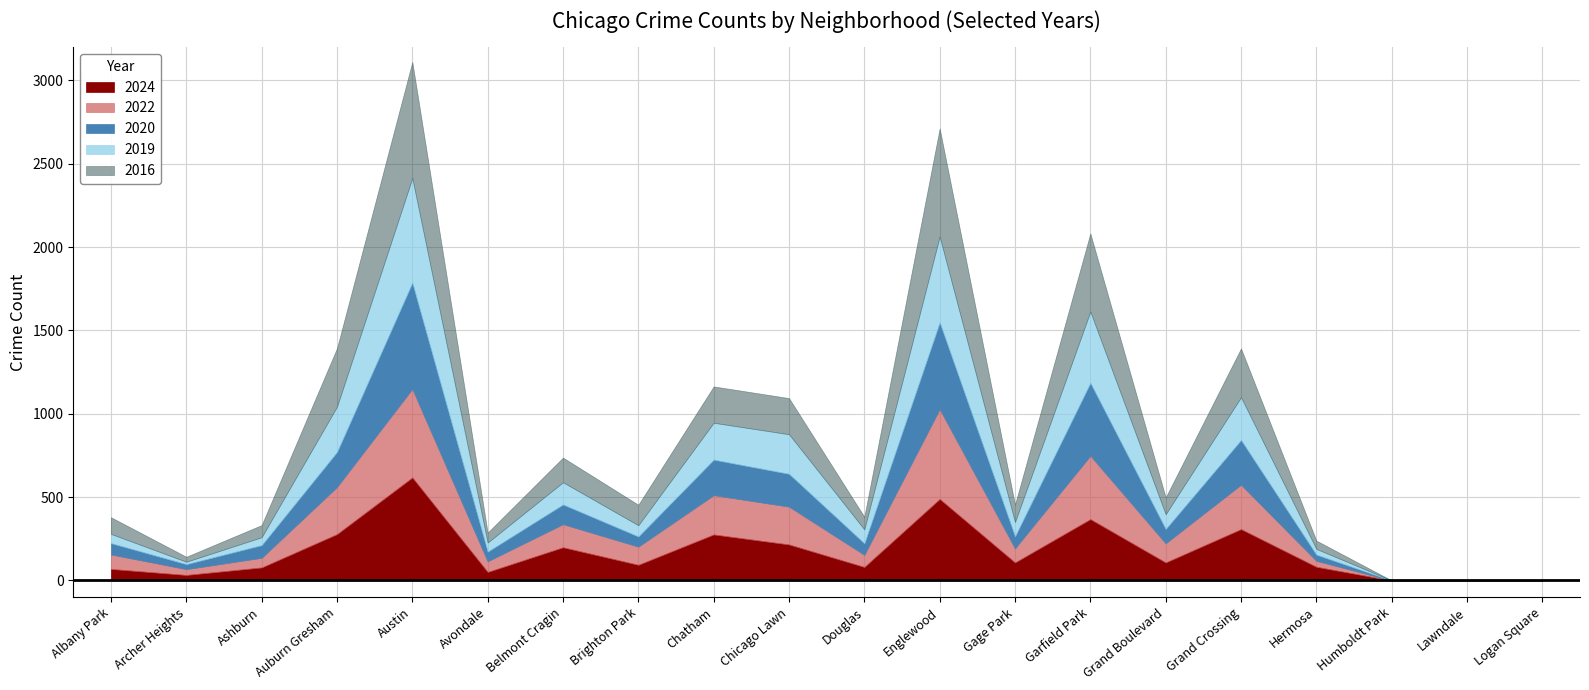

What is the difference between the second highest and second lowest values in the 2020 series?

520